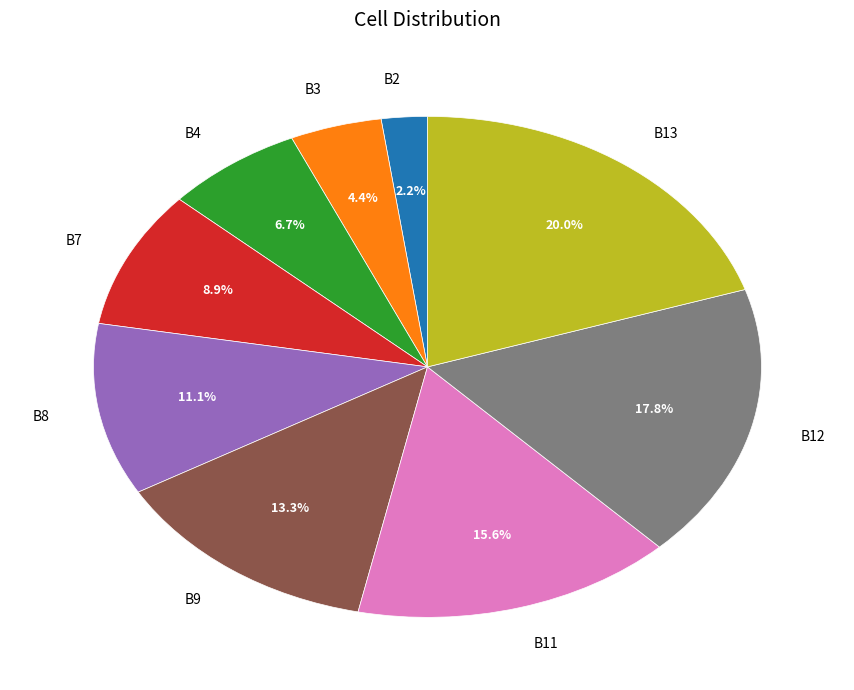

How many slices are in this pie chart?

9